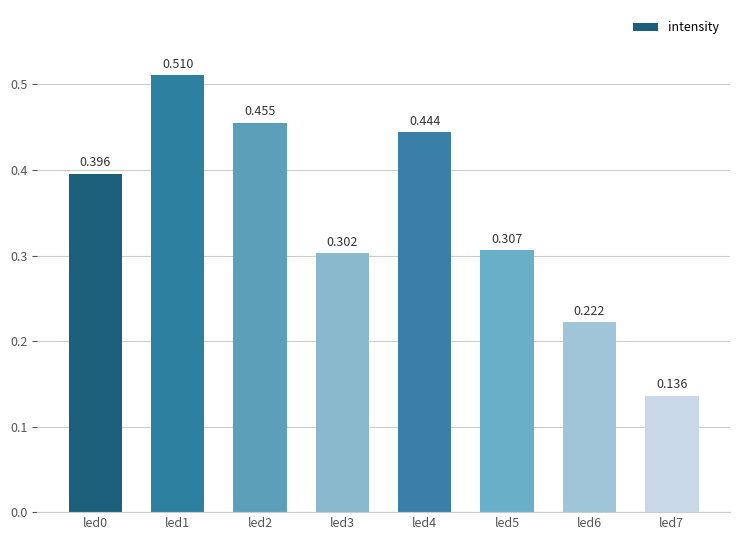

List the labels in order of value, smallest first.

led7, led6, led3, led5, led0, led4, led2, led1